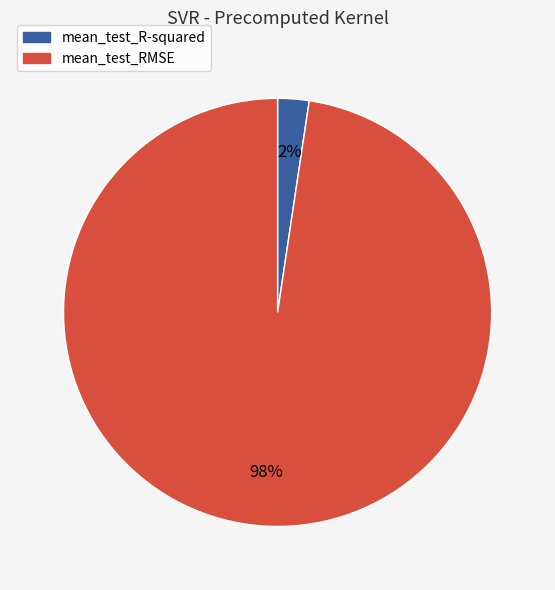

Which has a higher value, mean_test_R-squared or mean_test_RMSE?

mean_test_RMSE